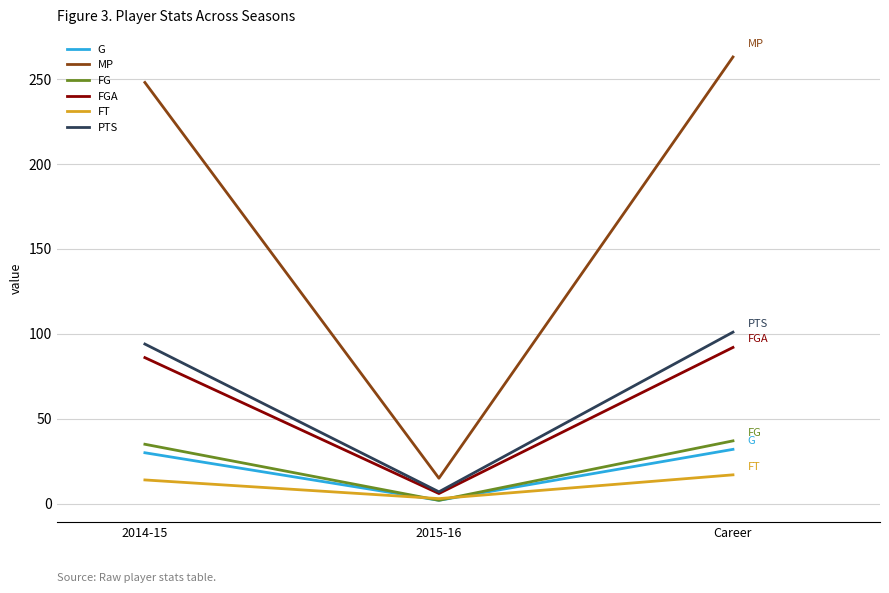

Does the chart have visible grid lines?

Yes